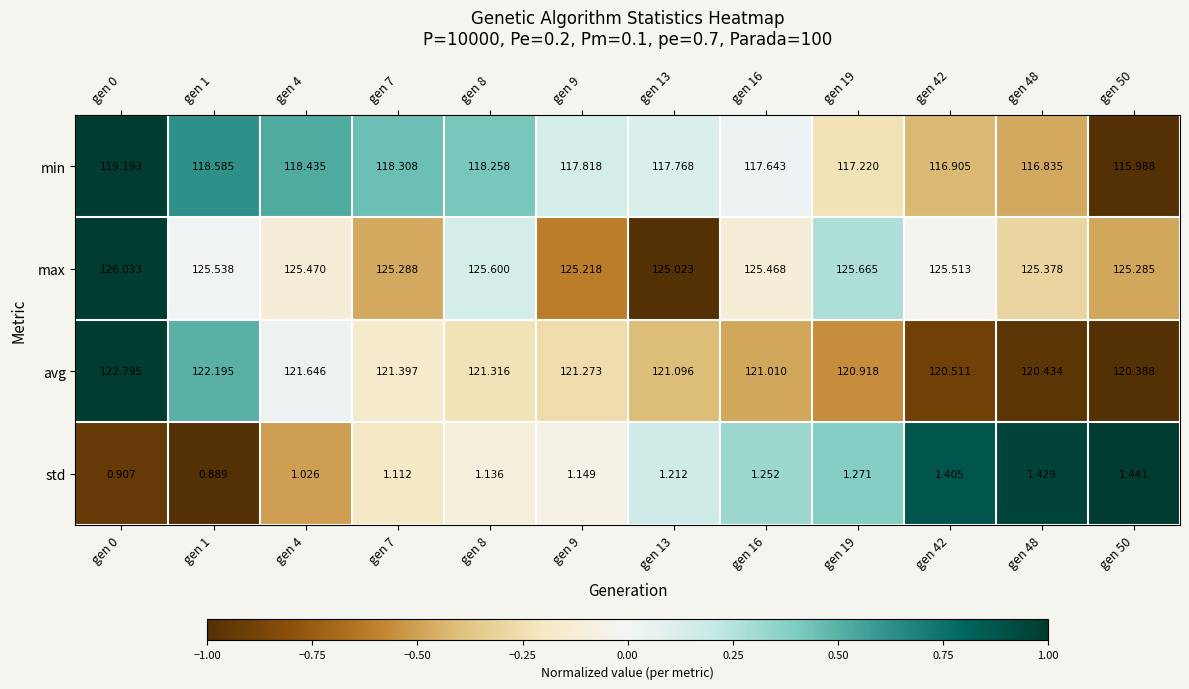

Between gen 13 and gen 50, which series saw the biggest shift?

min